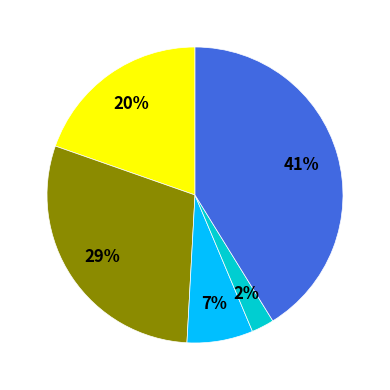

Is there a majority slice in this chart?

No